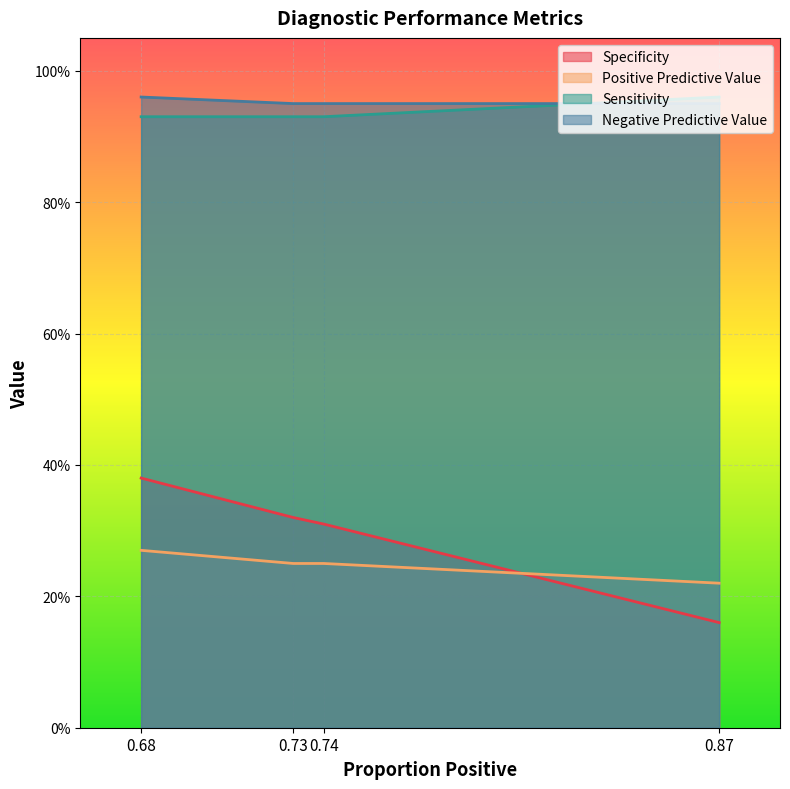

What is the difference between the highest and lowest values at 0.74?

0.7